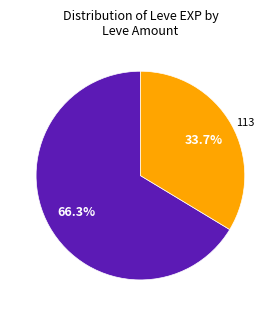

Is there any slice that represents more than half of the pie?

Yes